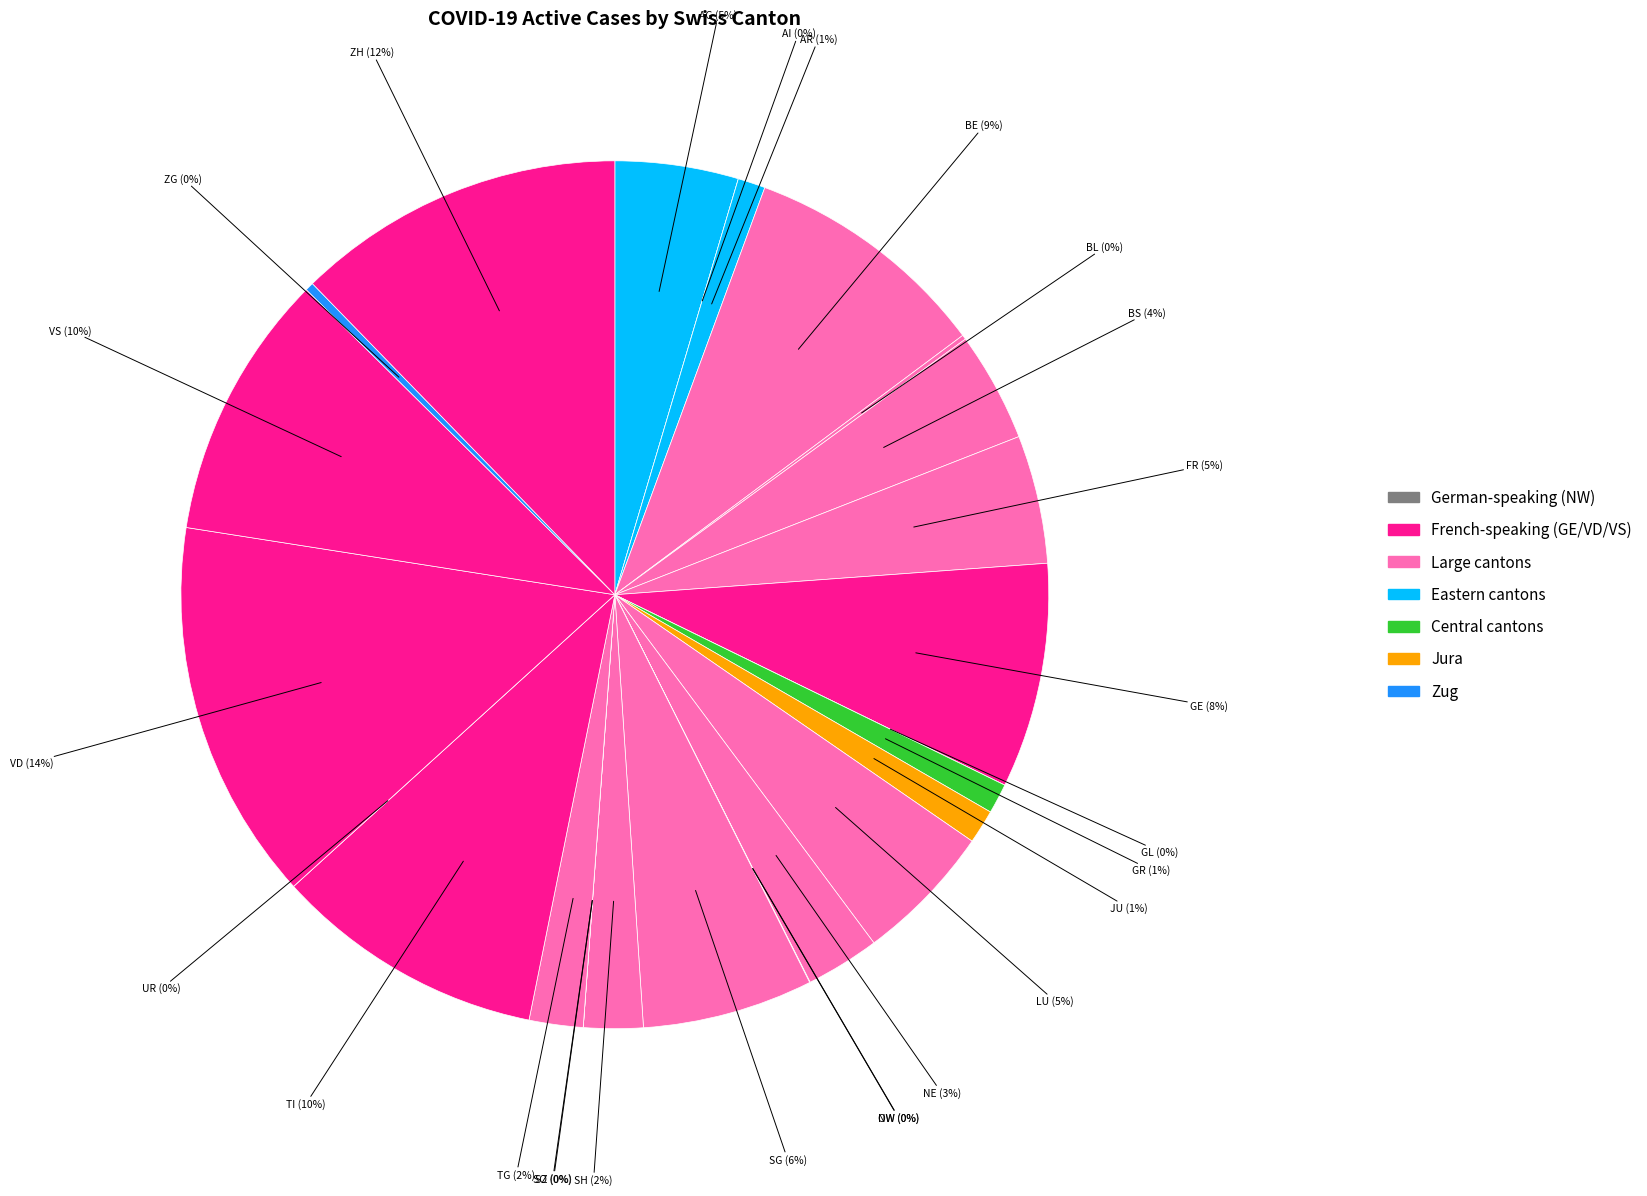

Is the sum of JU and SO greater than half?

No